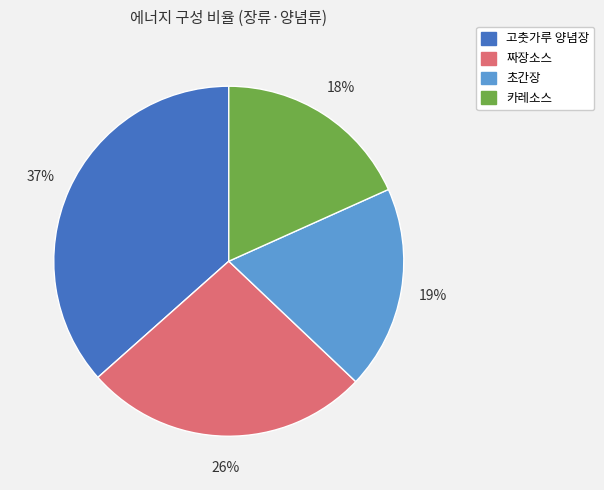

To the nearest percent, what is the average slice percentage?

25%